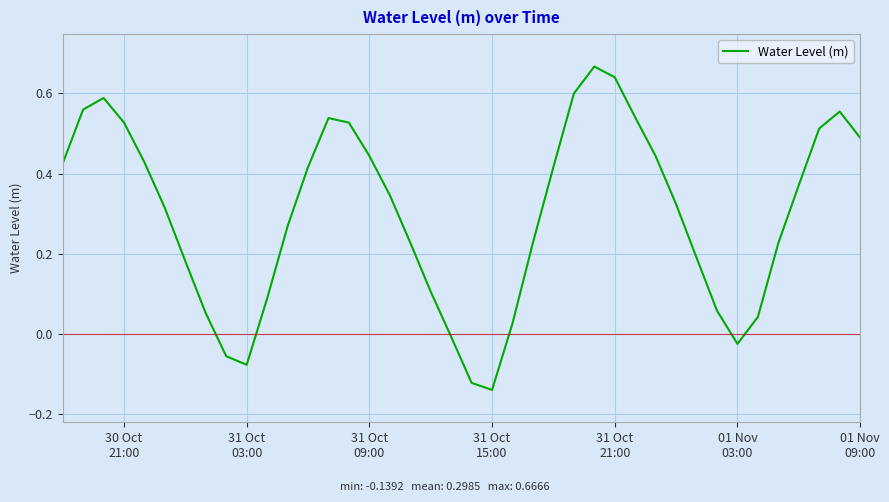

What is the difference between the maximum and minimum values?

0.8